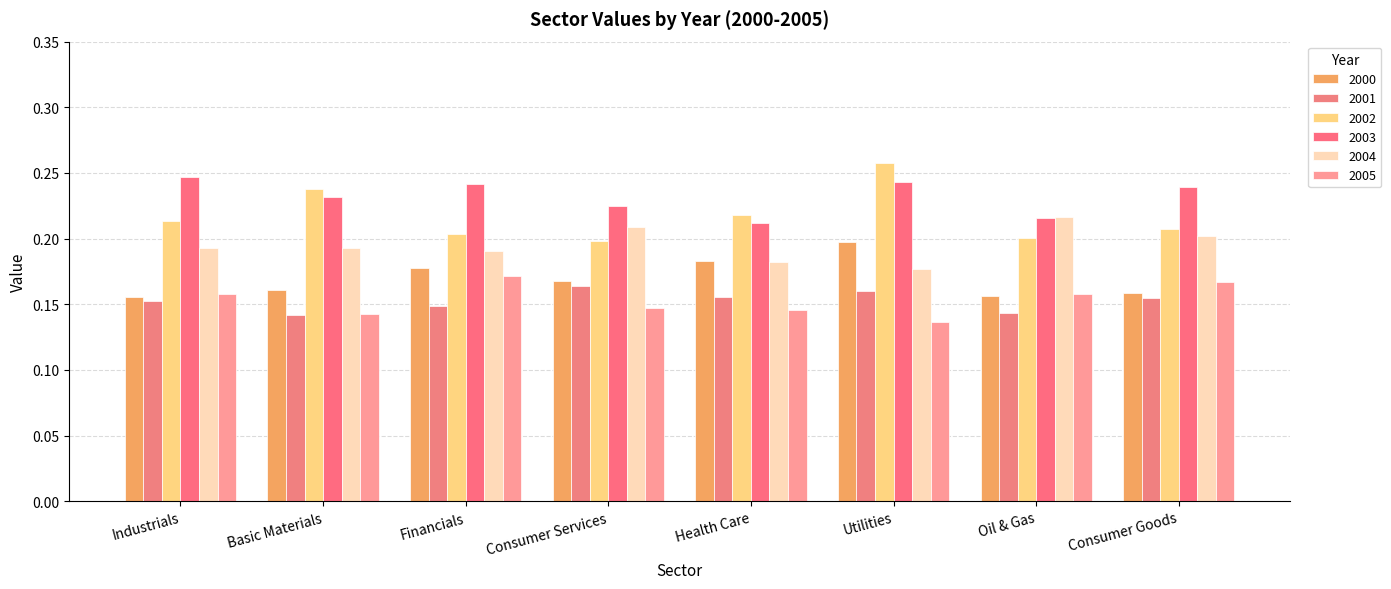

Does the chart contain any negative values?

No